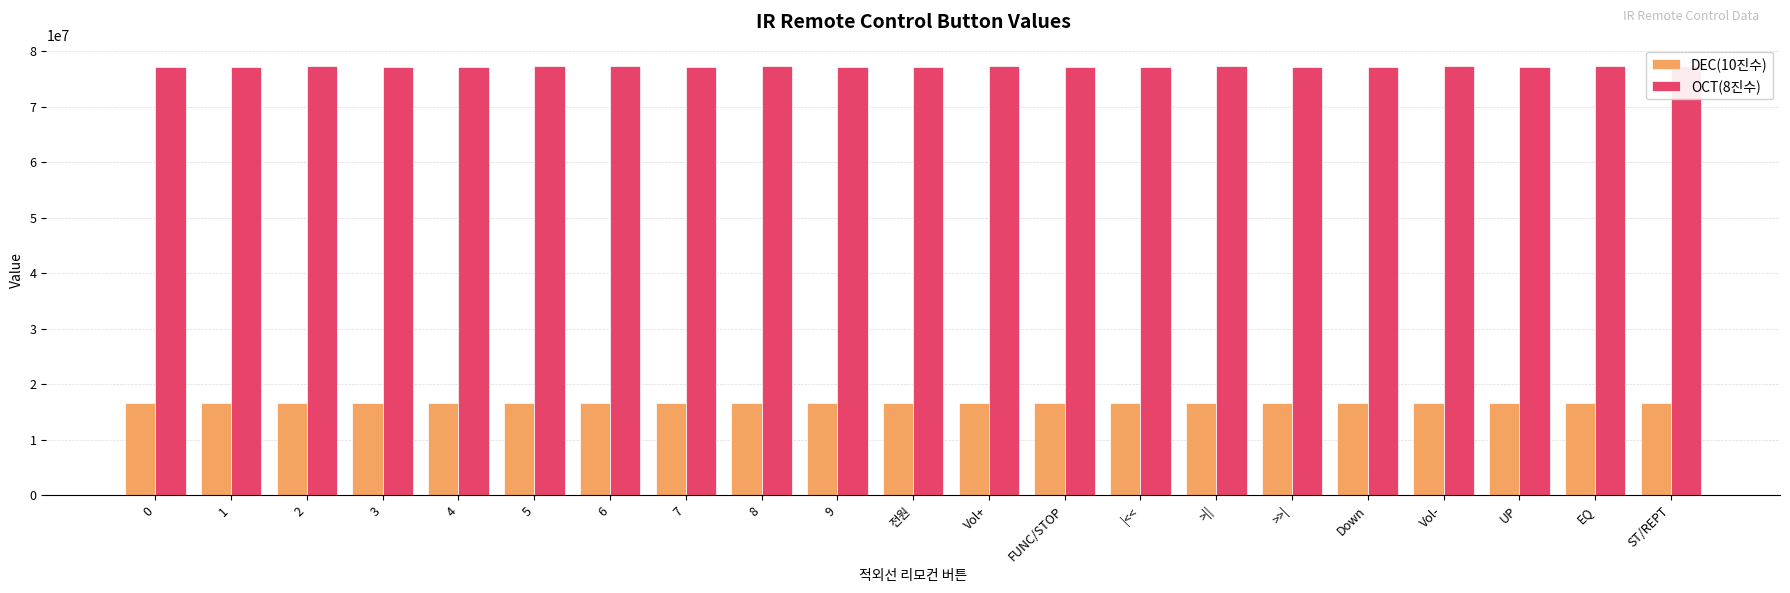

Is it true that OCT(8진수) equals 136280078 at 6?

False